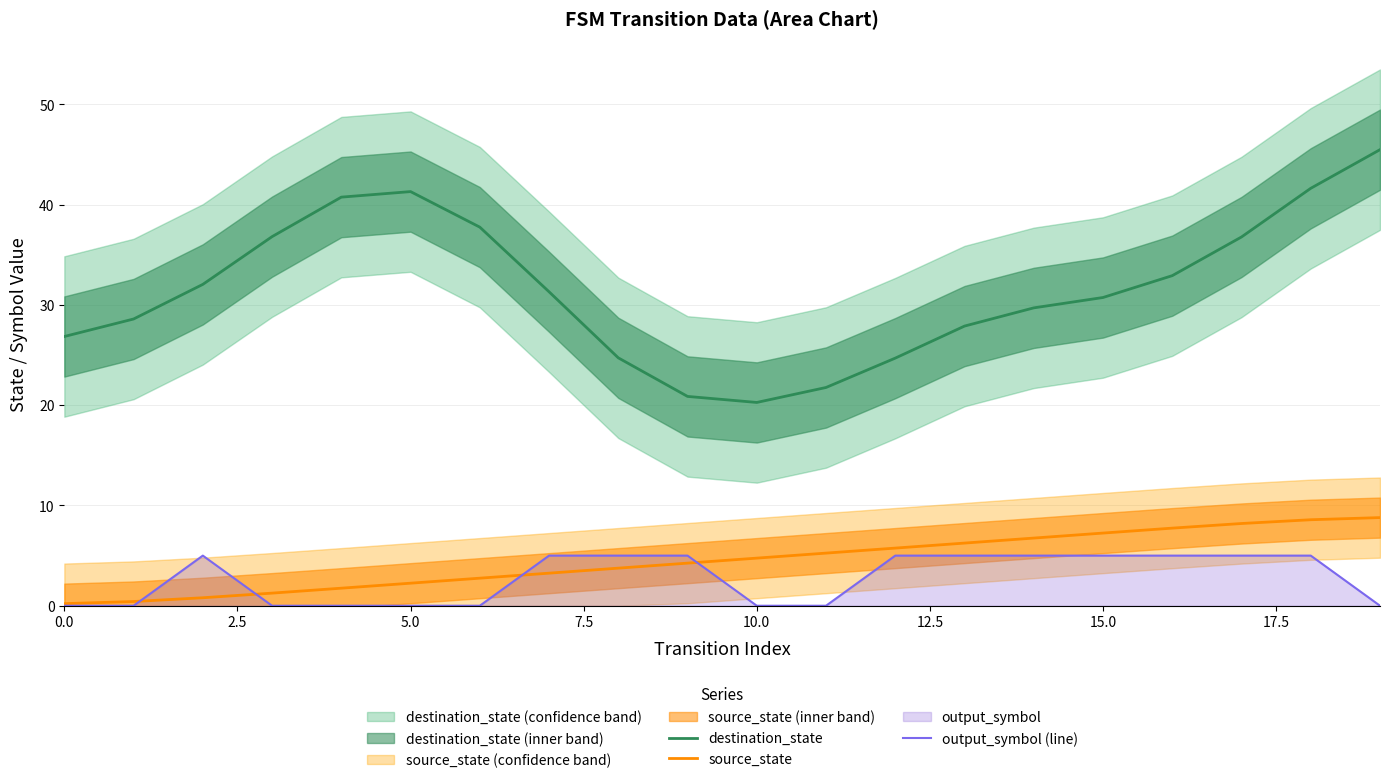

Count the number of categories in the chart.

20